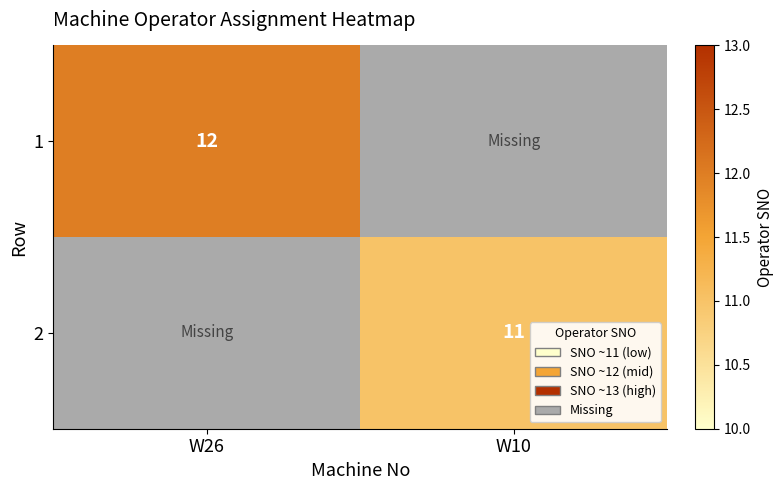

The value of 1 at W26 is 12. True or false?

True